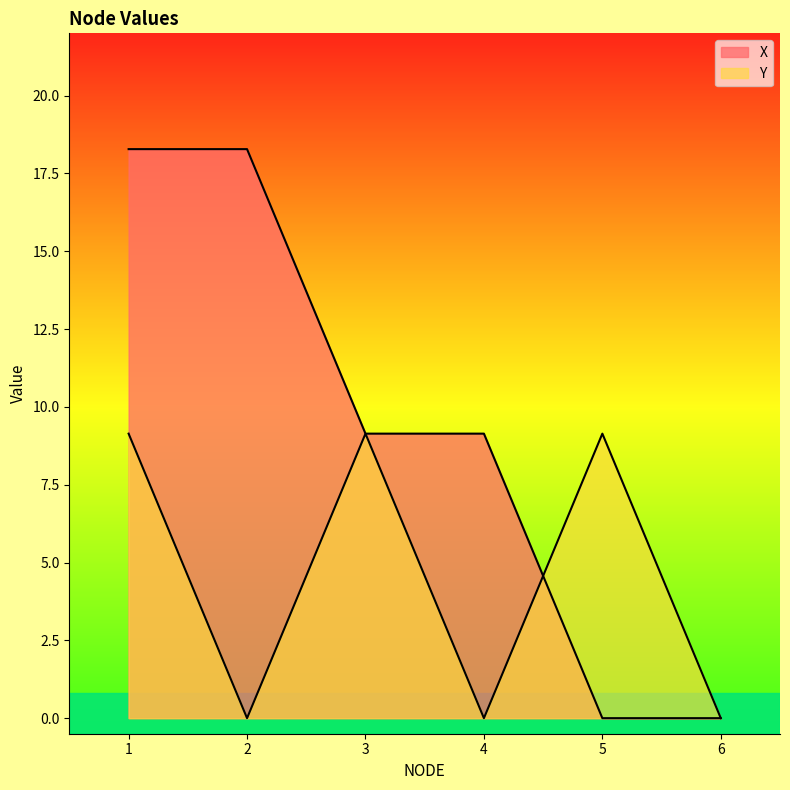

True or false: Y and X intersect in this chart.

True